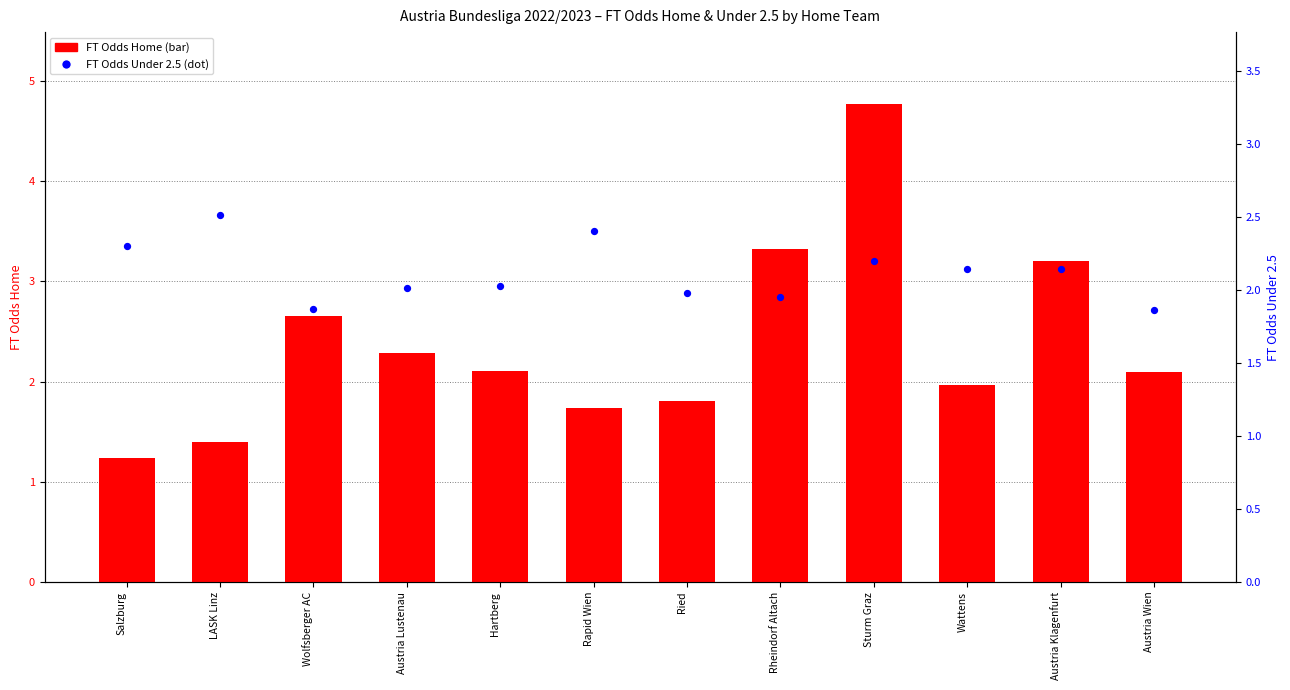

Is the value of FT Odds Under 2.5 at Wattens greater than the value of FT Odds Home at Salzburg?

Yes